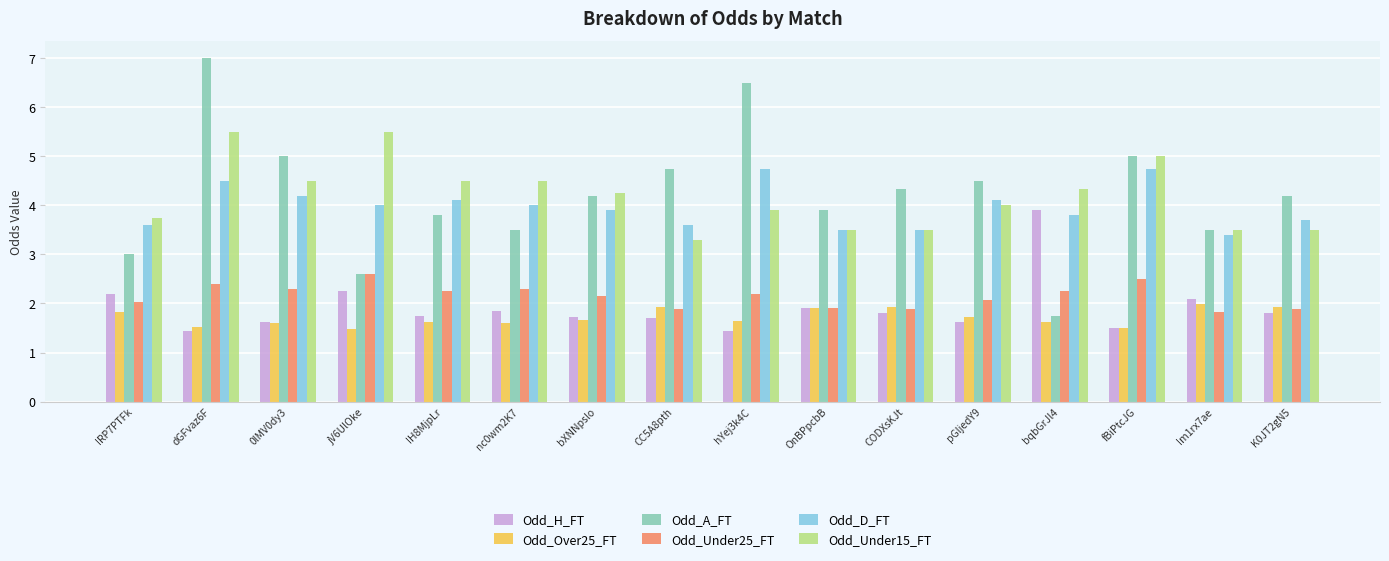

At which category is the sum across all series the highest?

dGFvaz6F